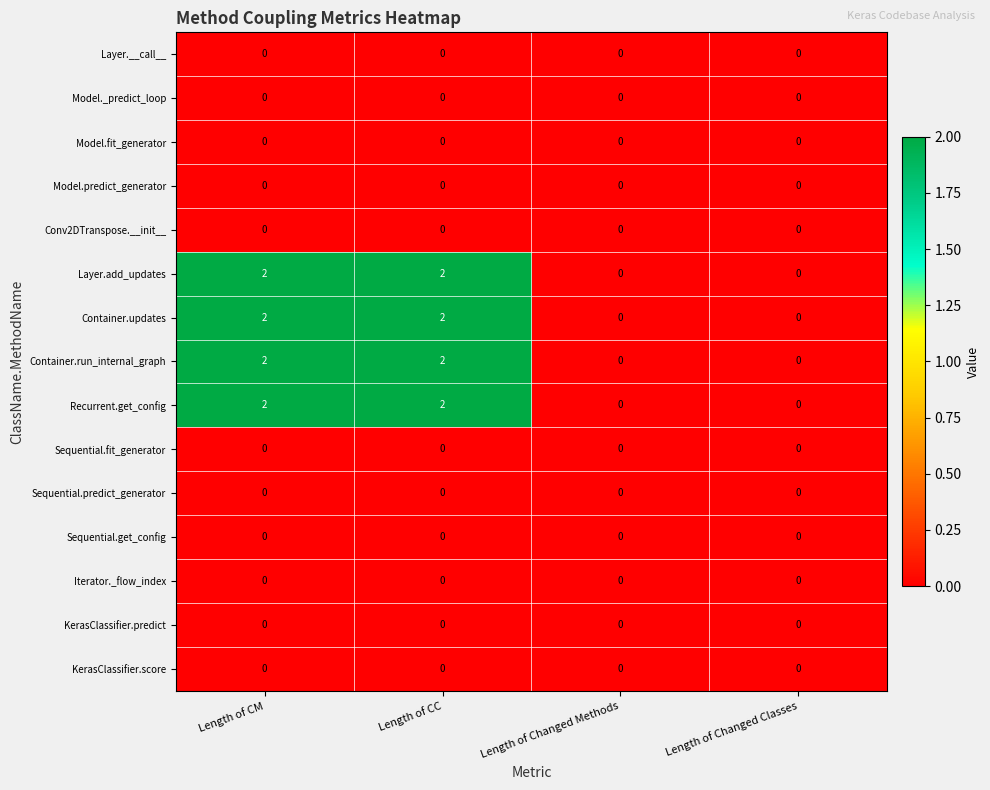

The Iterator._flow_index series shows 0 at Length of CC. True or false?

True